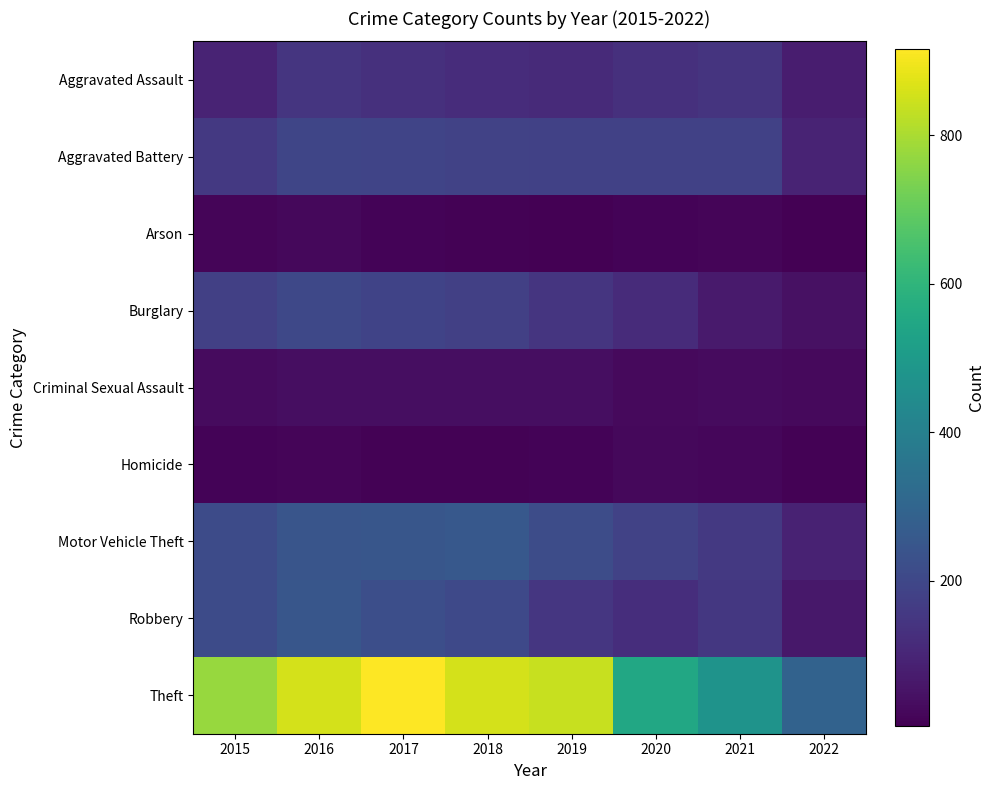

What is the total value across all series at 2019?

1702